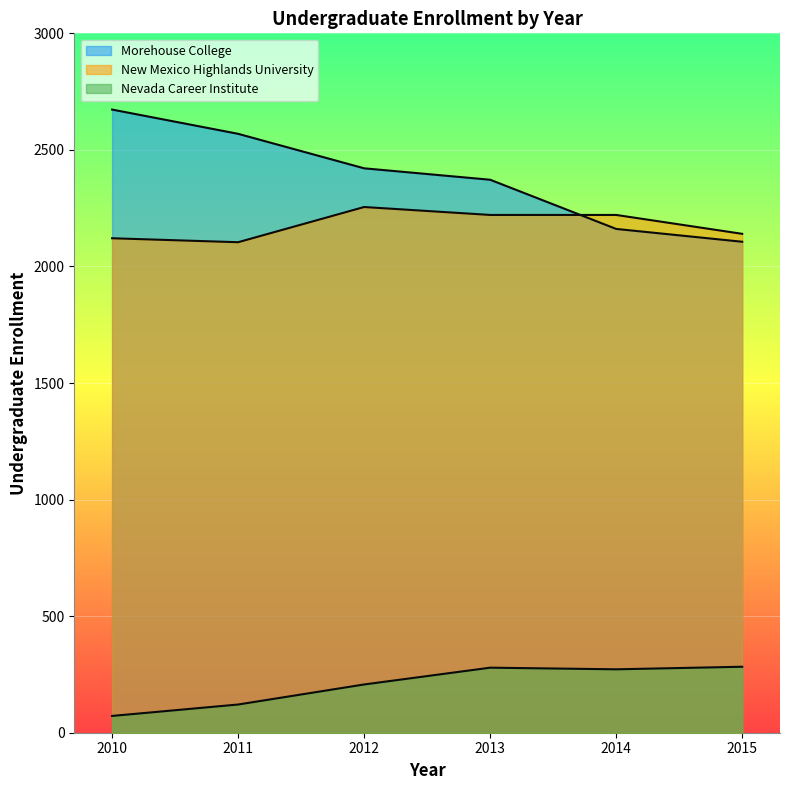

Which category has the lowest value in the Morehouse College series?

2015